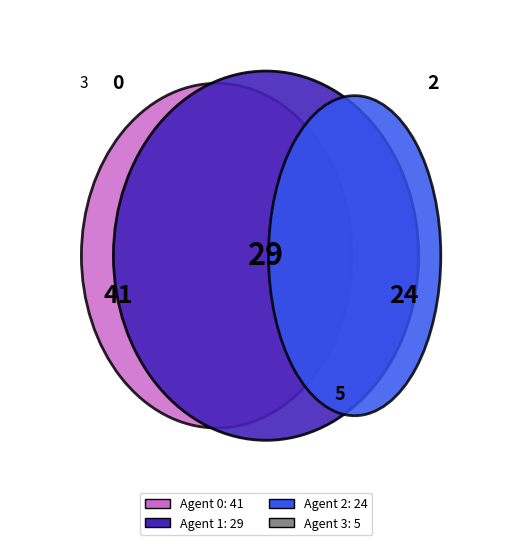

How many segments does this pie chart have?

4